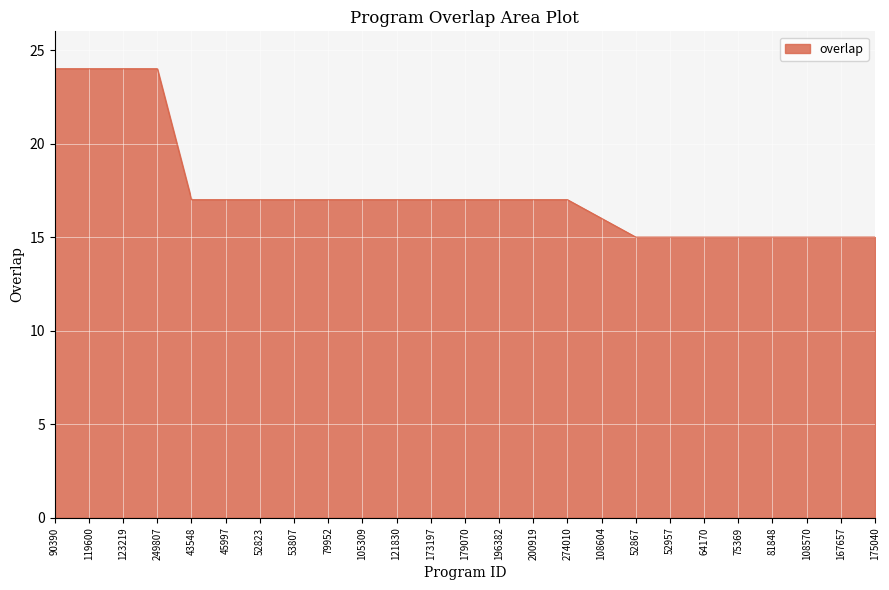

The value at 173197 is 25. True or false?

False